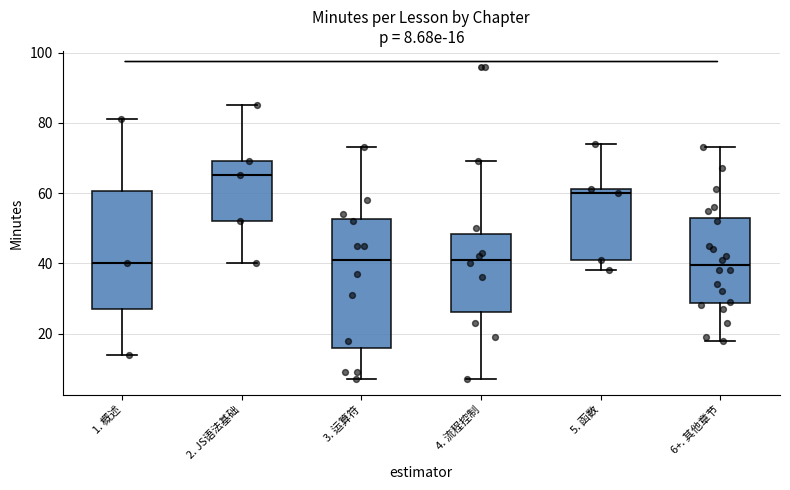

Which box is the tallest, from its lower edge to its upper edge?

3. 运算符